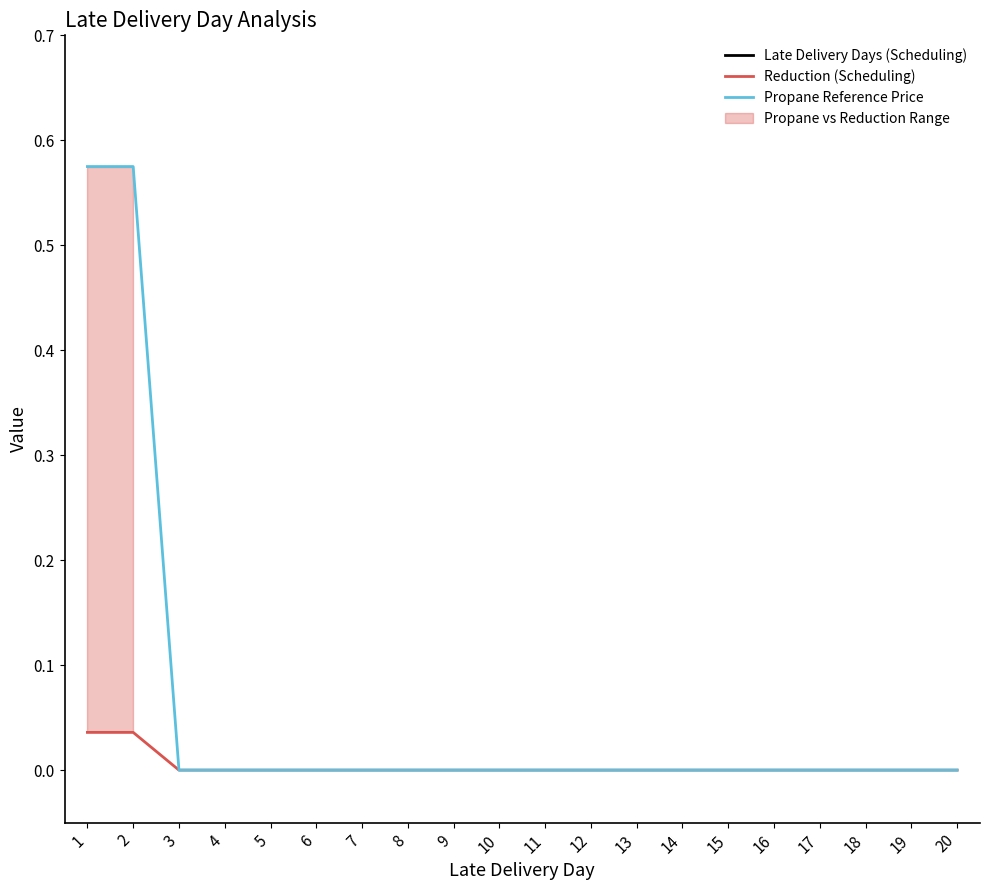

Count the Propane Reference Price values in the range 0 to 1.

20